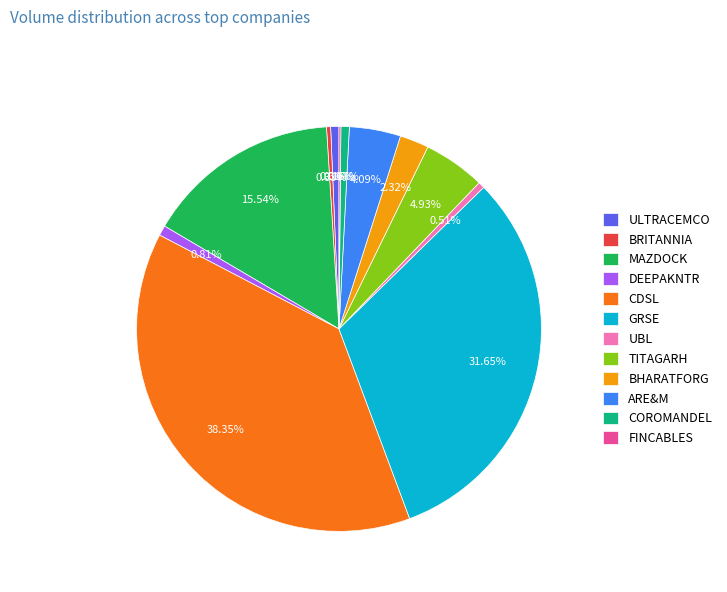

True or false: ARE&M accounts for 18% of the total.

False